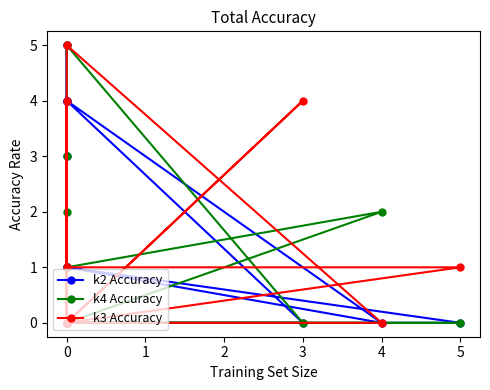

Where is the first local minimum for k4 Accuracy?

4